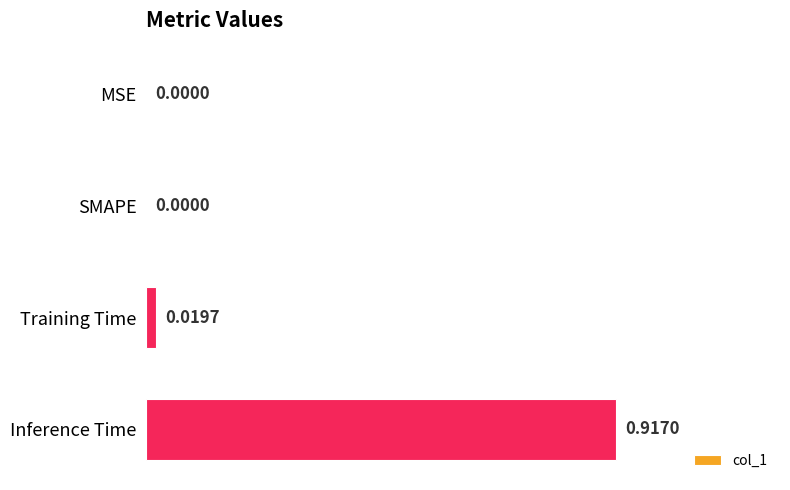

At which category does the chart reach its peak across all series?

Inference Time